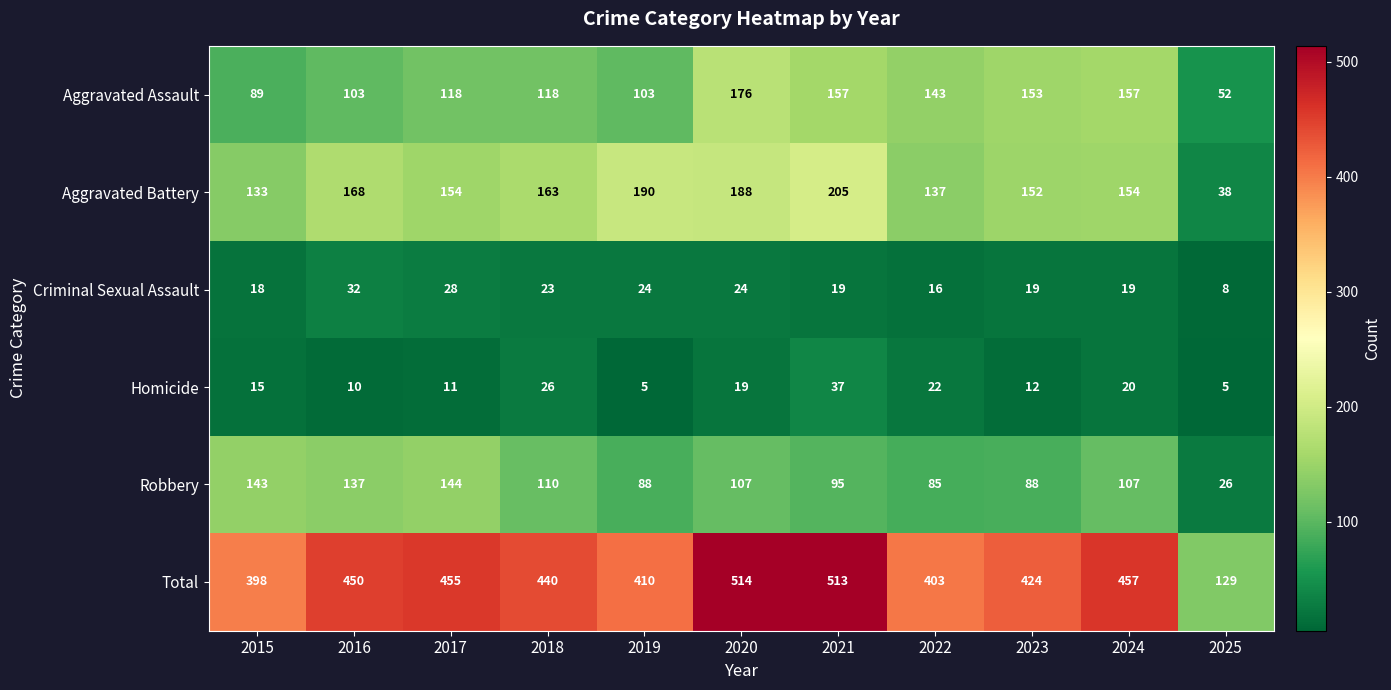

At which category is the sum across all series the highest?

2020